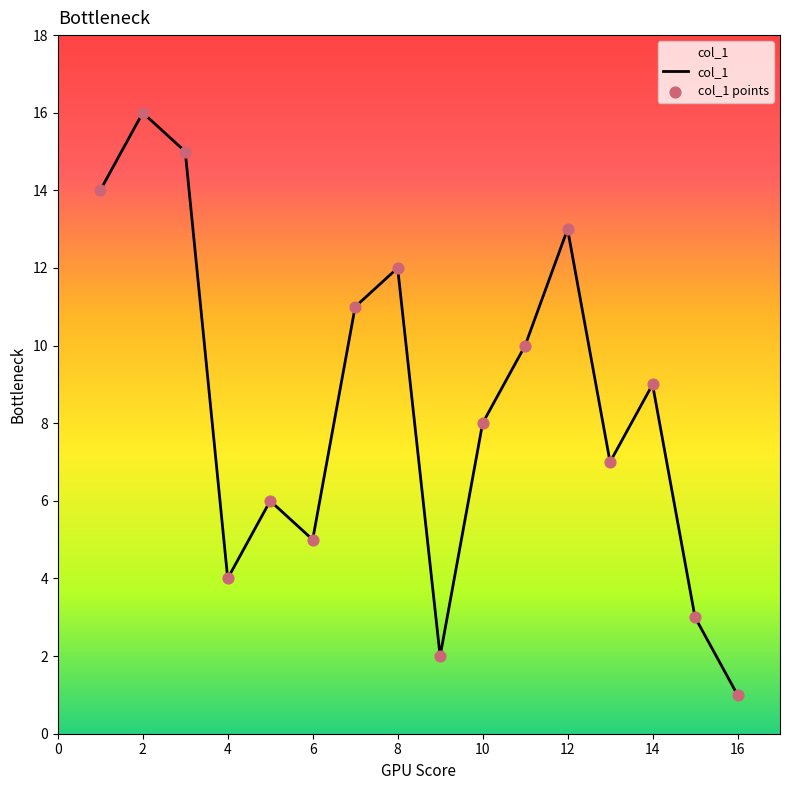

What is the greatest value displayed?

16